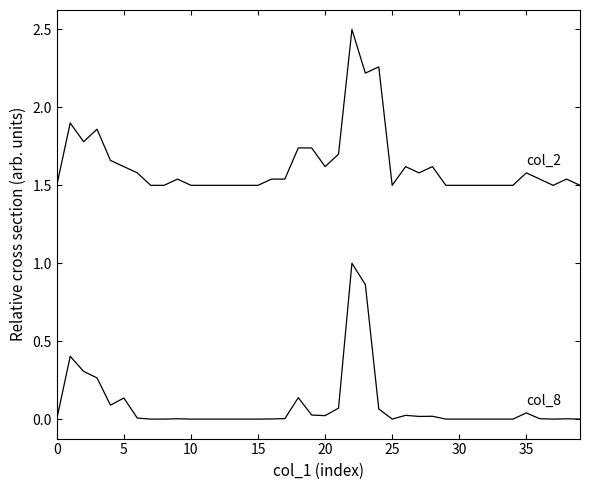

Does the chart have visible grid lines?

No